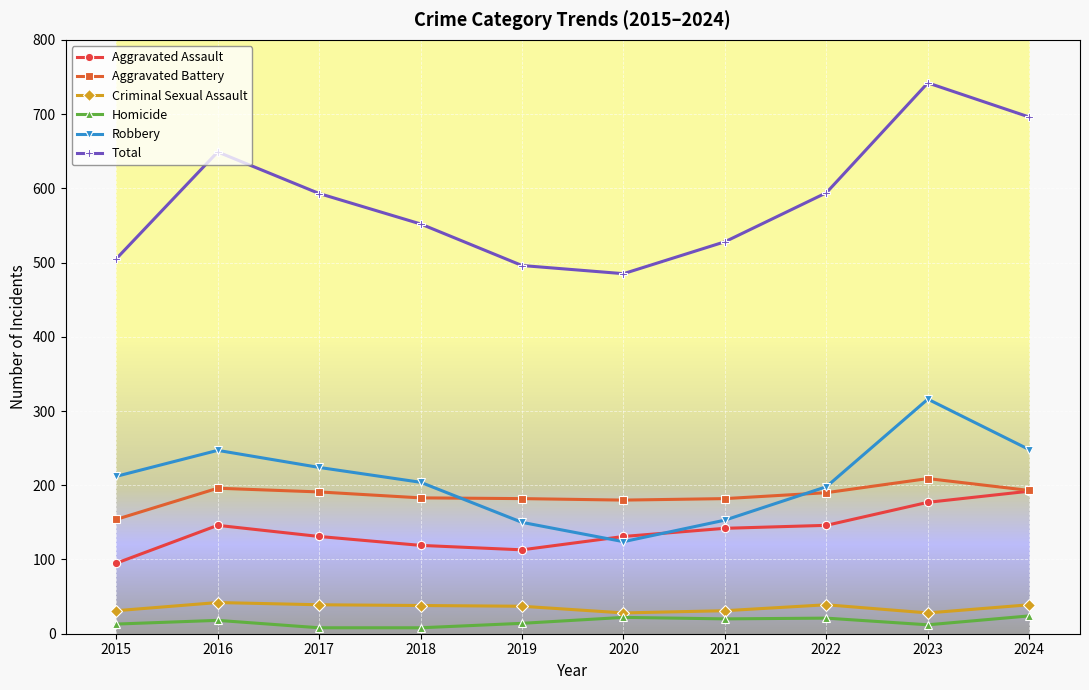

What is the difference between the maximum and second lowest values in the Total series?

246